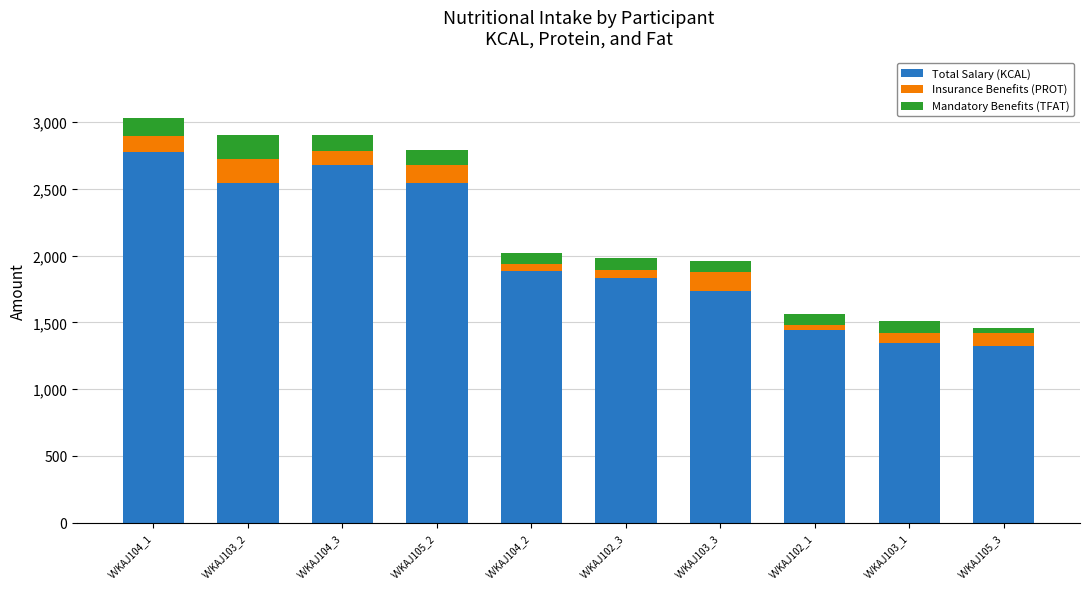

What is the minimum value for Total Salary (KCAL)?

1323.1